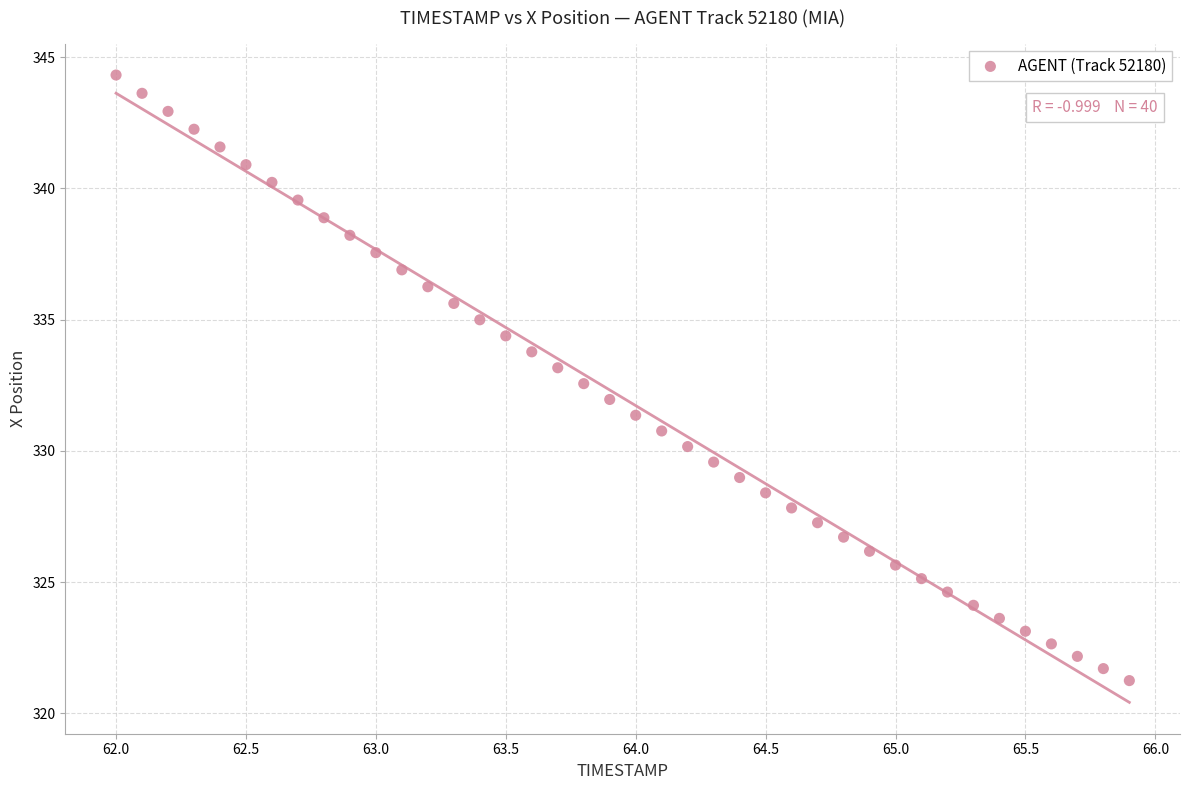

What is the range of X values (max minus min)?

3.9